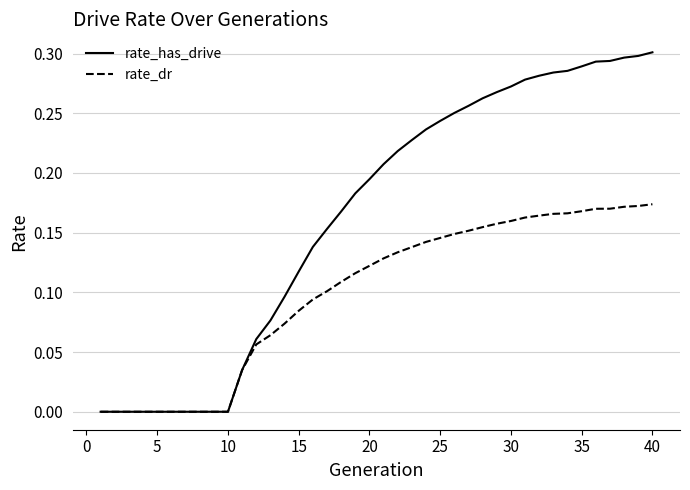

Which series has the widest spread of values?

rate_has_drive